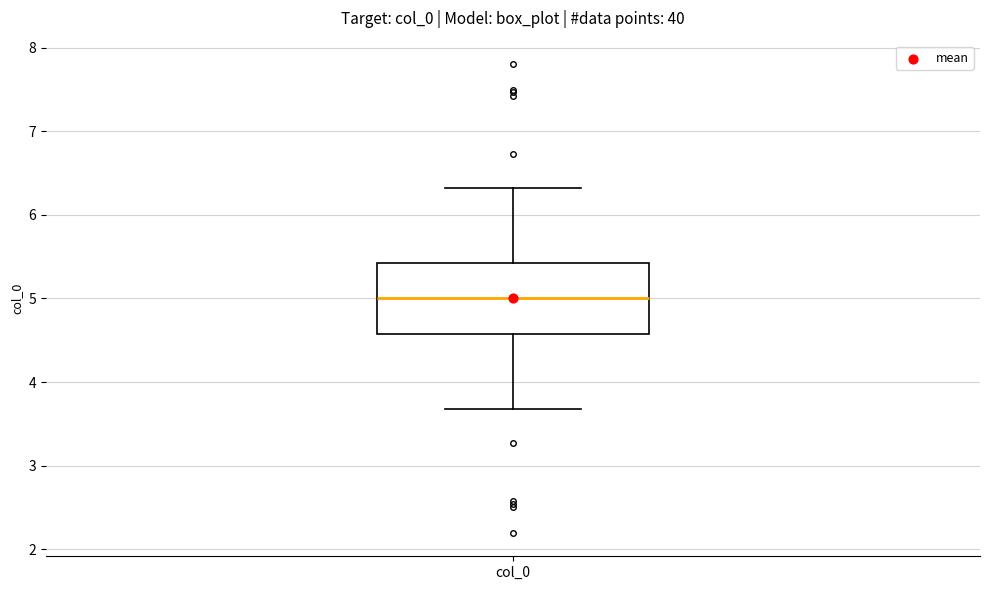

Read this box plot against the y-axis: the position of the median line, the range covered by the box, and the ends of both whiskers. The values are not printed on the chart, so give them approximately, as read against the axis.

median 5.0, box 4.6 to 5.4, whiskers 3.7 to 6.3